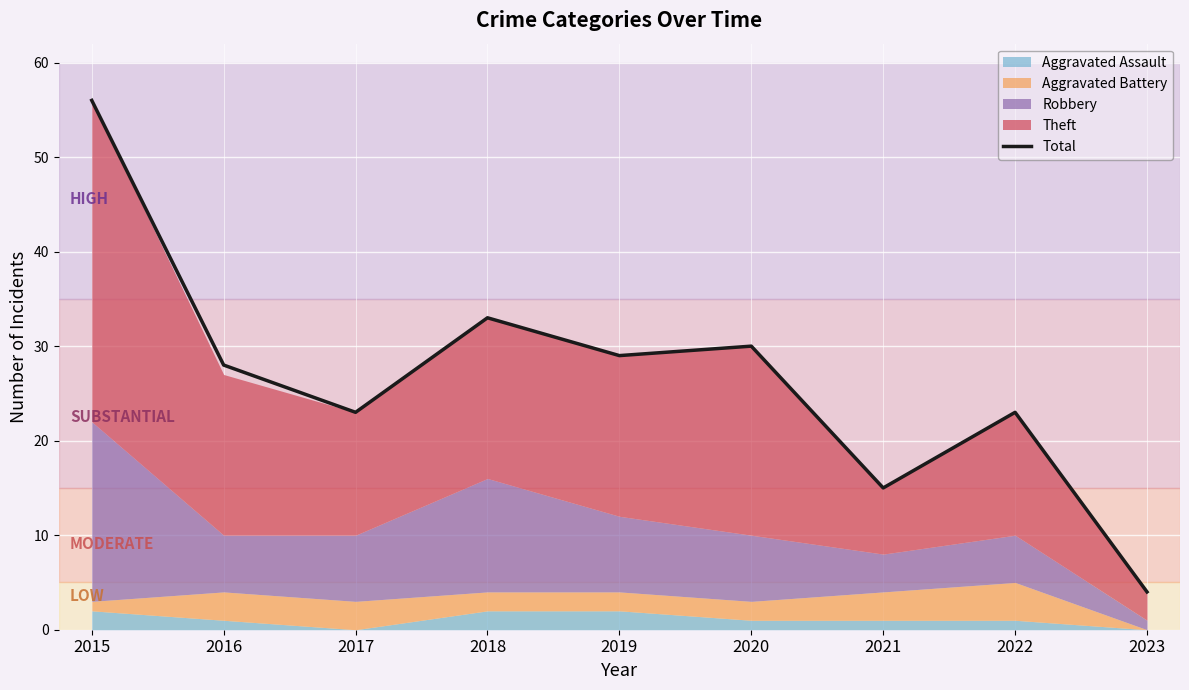

Approximately how many times larger is the value at 2022 compared to 2015?

0.4